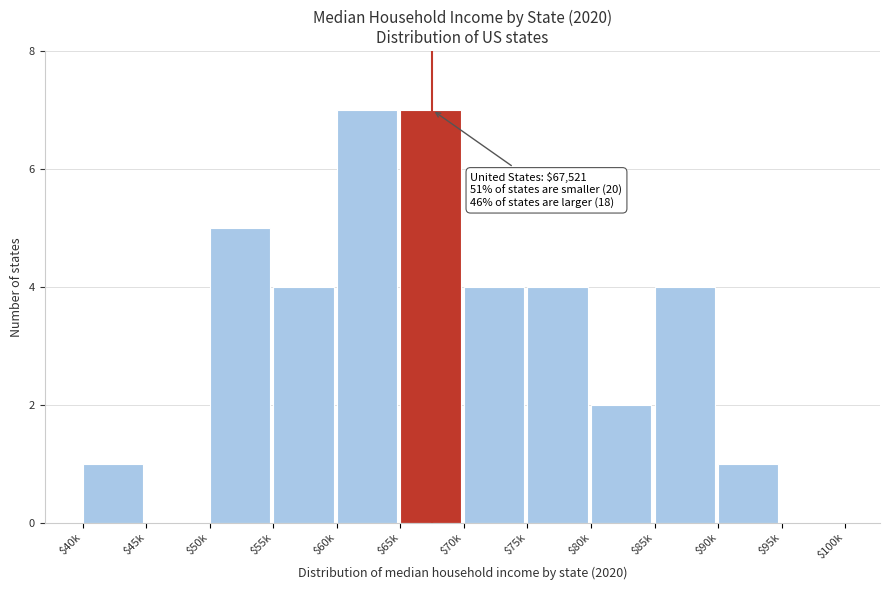

What is the greatest value displayed?

7